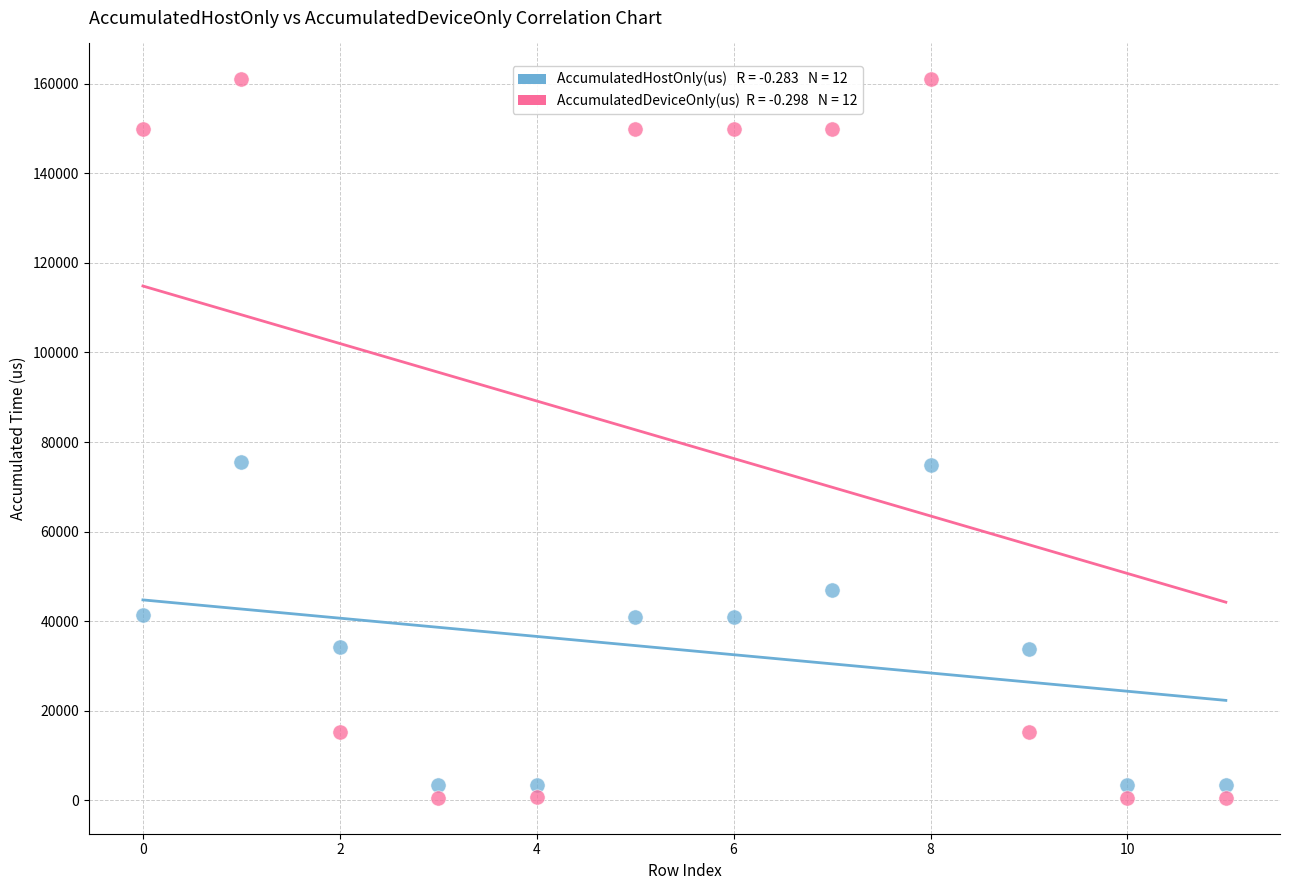

Across all data points, what is the range of Y values (max minus min)?

160371.8